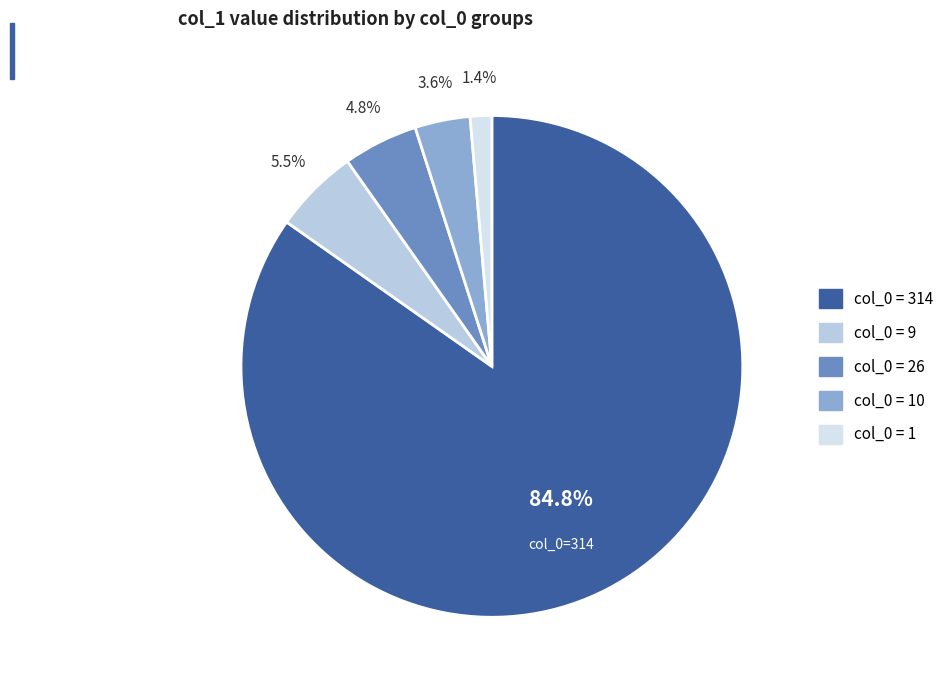

Is there a majority slice in this chart?

Yes